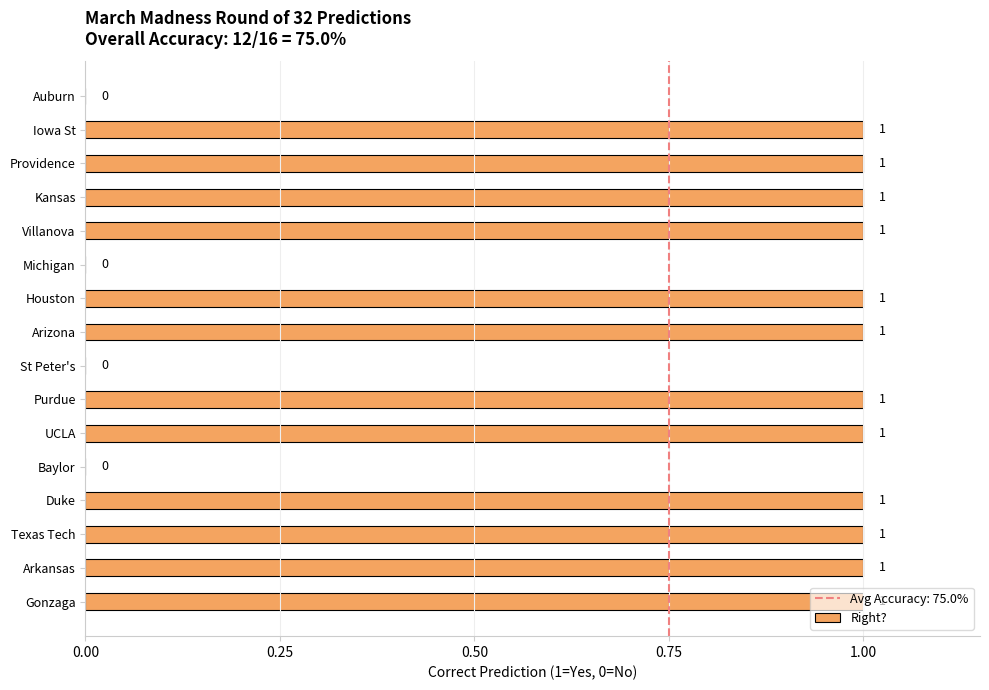

The chart shows a value of 1 at Gonzaga. True or false?

True